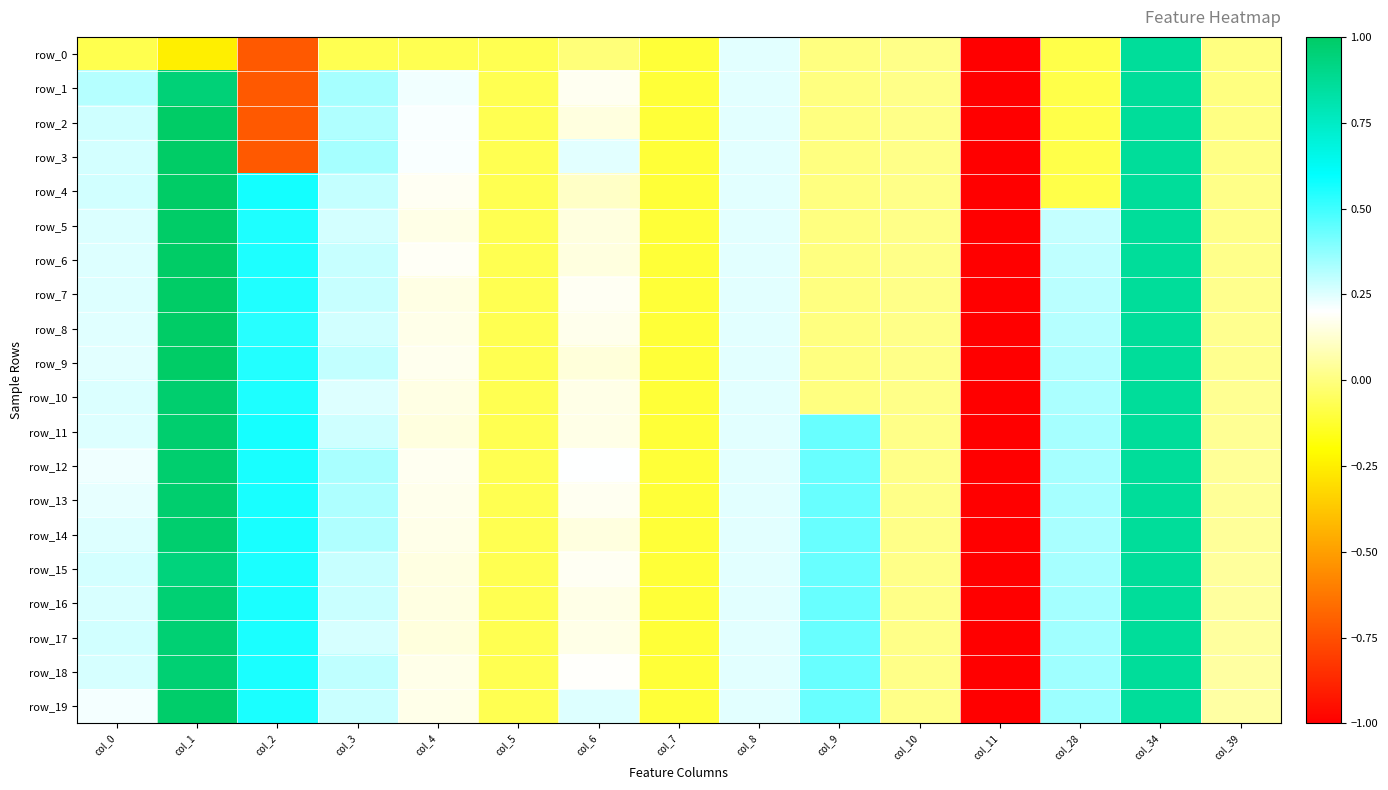

Rank the series at col_28 from lowest to highest value.

row_0, row_1, row_2, row_3, row_4, row_5, row_6, row_7, row_8, row_9, row_10, row_14, row_13, row_12, row_11, row_15, row_16, row_17, row_18, row_19